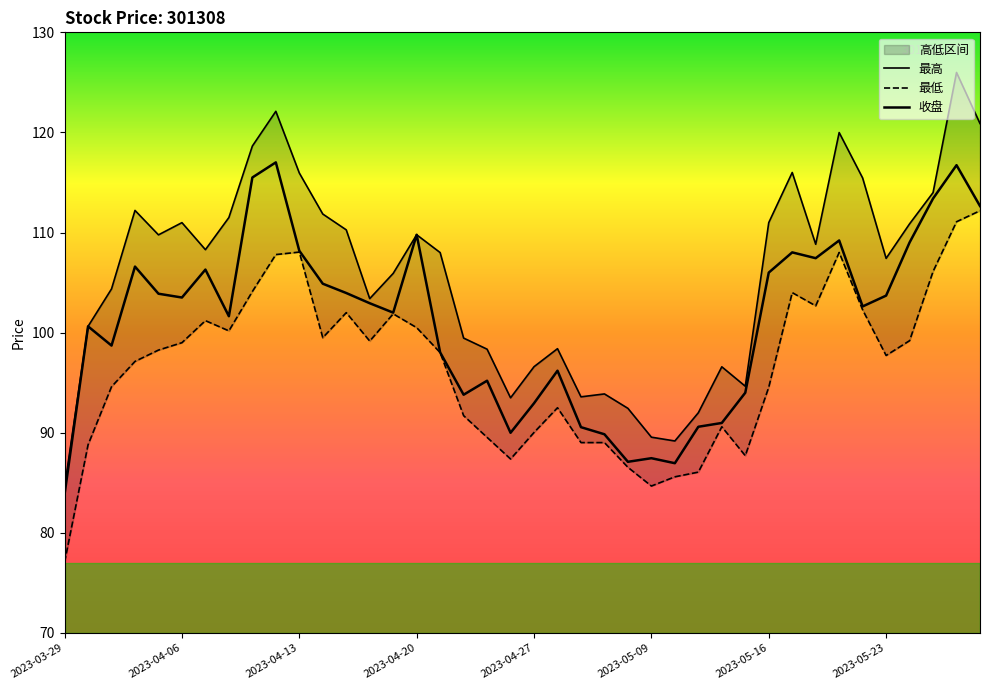

True or false: 最高 has more than 0 interior local peaks.

True